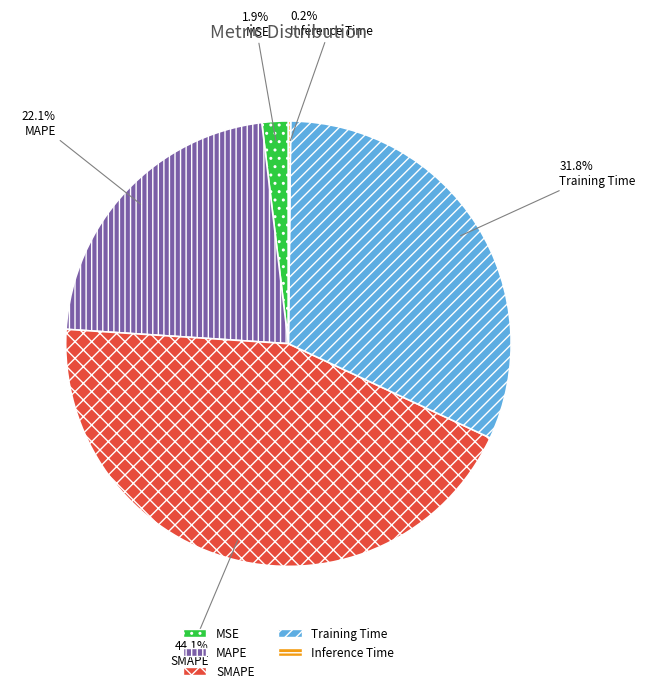

To the nearest percent, what is the average slice percentage?

20%